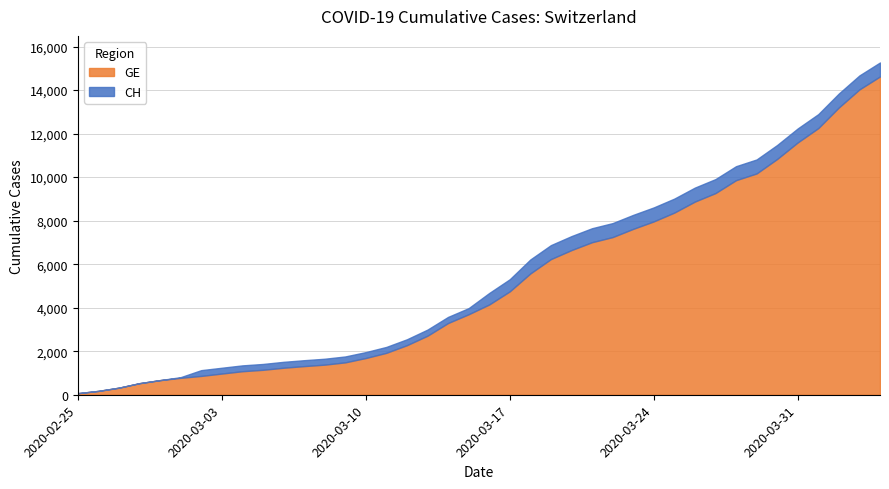

Is it true that GE equals 1855 at 2020-03-16?

False